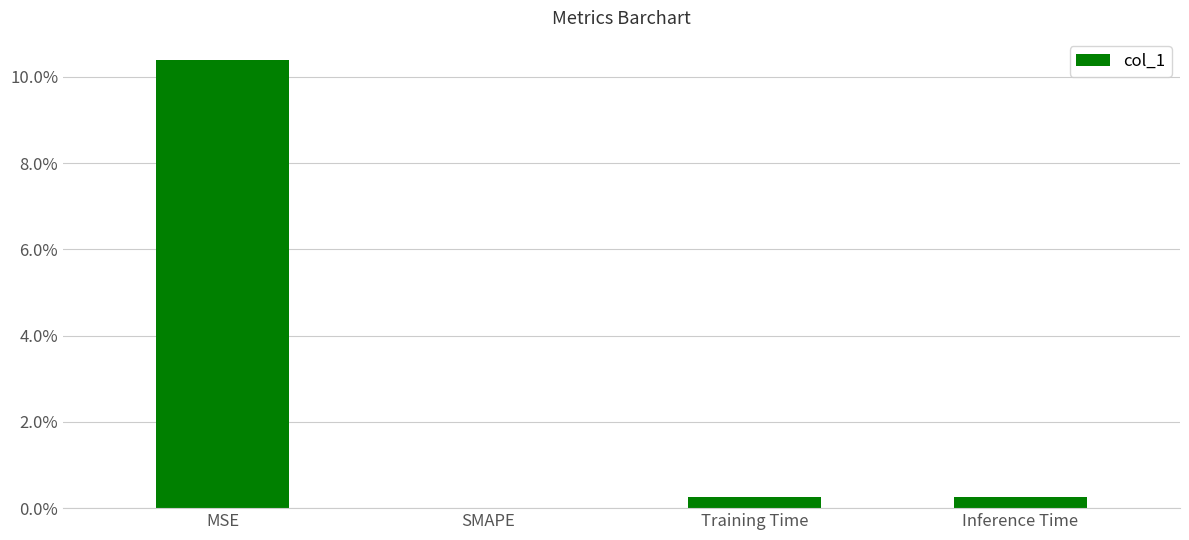

Which category has the lowest value across all series?

SMAPE